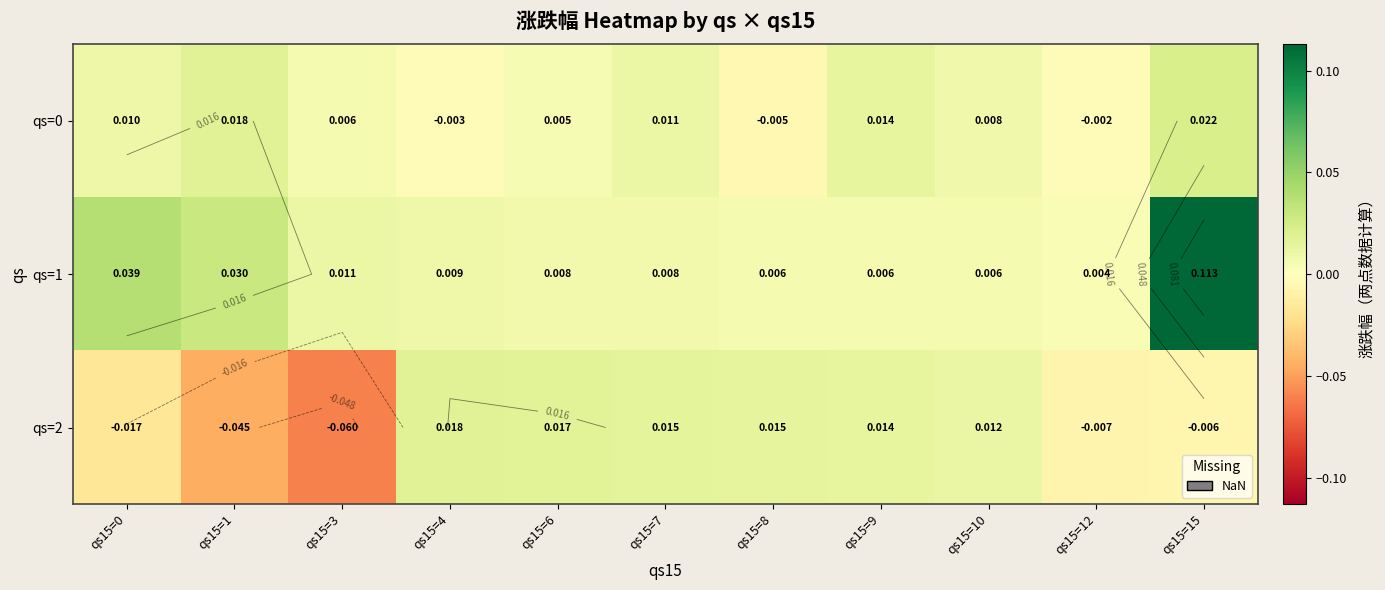

At how many categories does at least one series exceed 0?

11